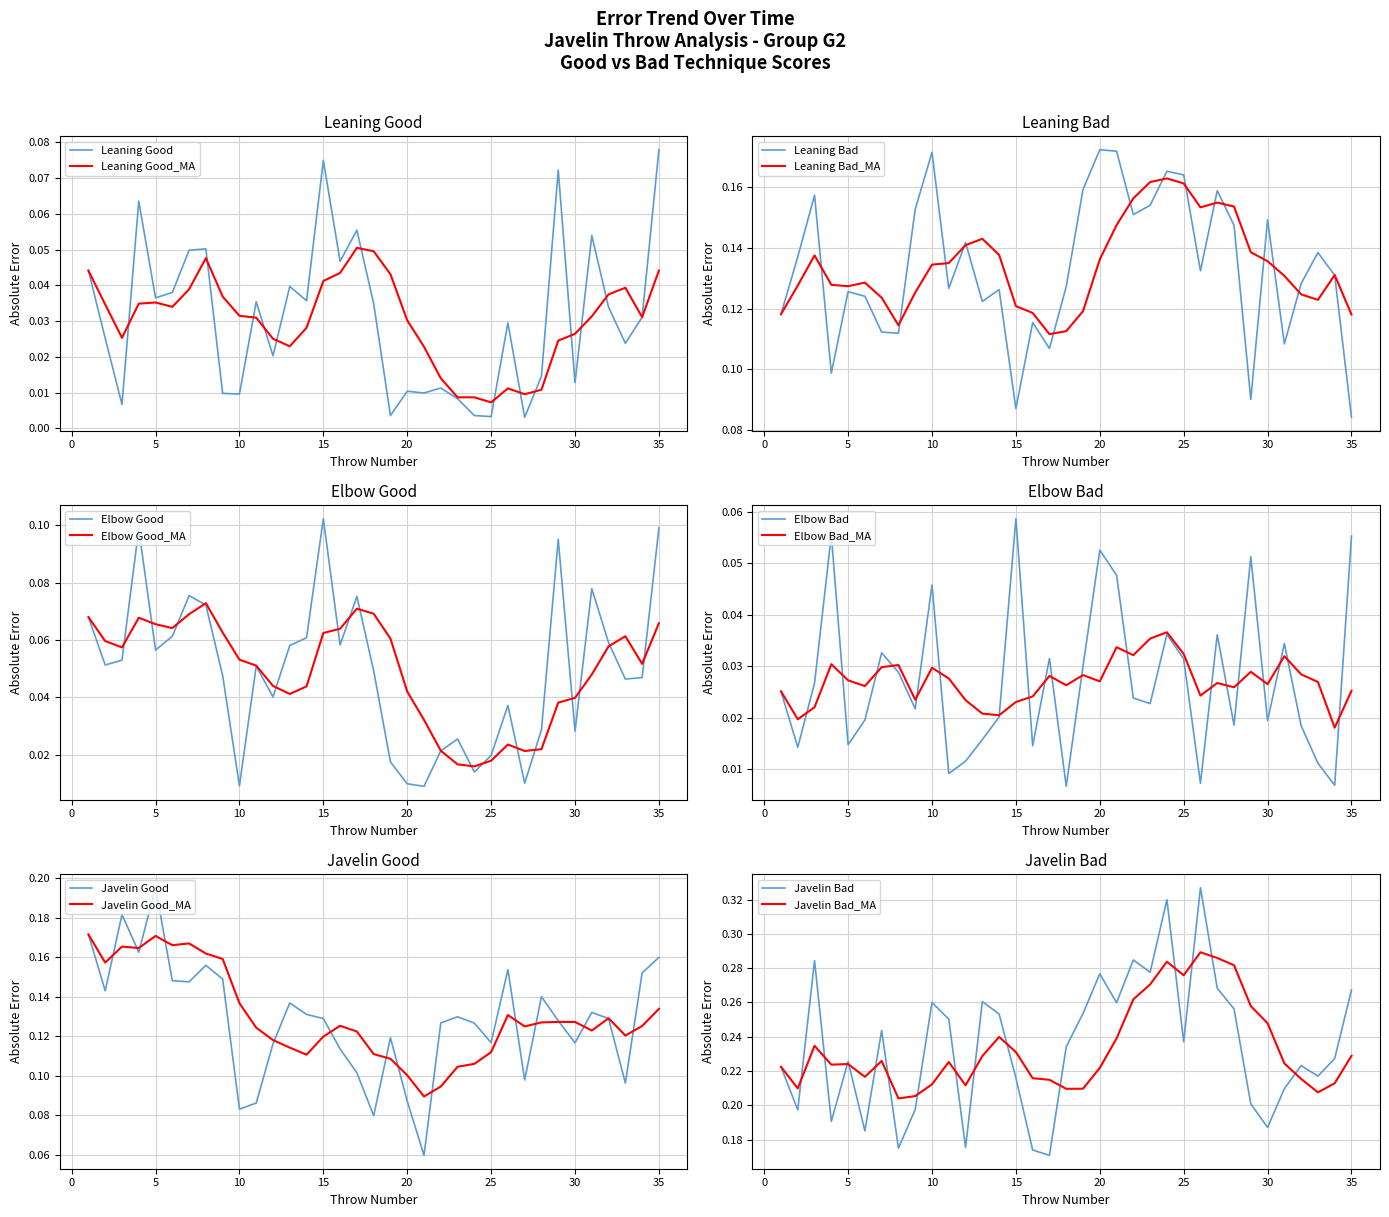

The Elbow Good series shows 0.0 at 27. True or false?

False